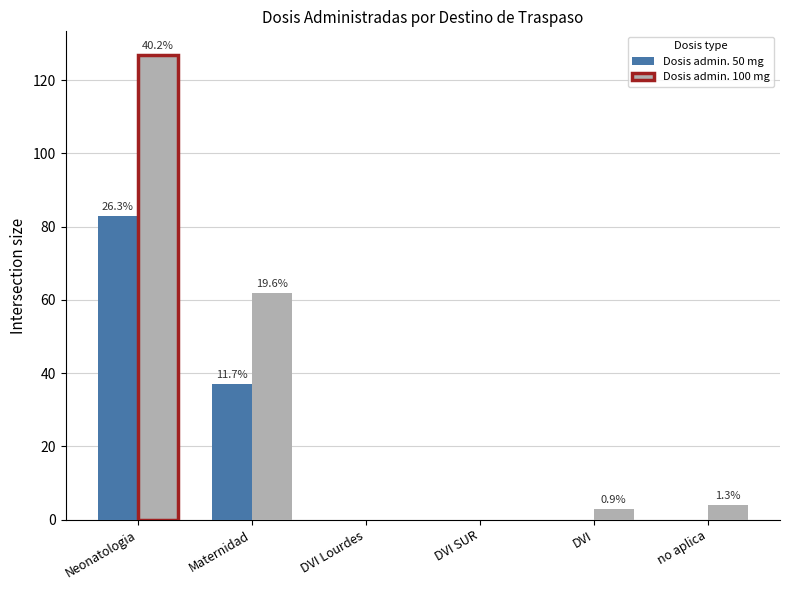

How many groups of bars are there?

6